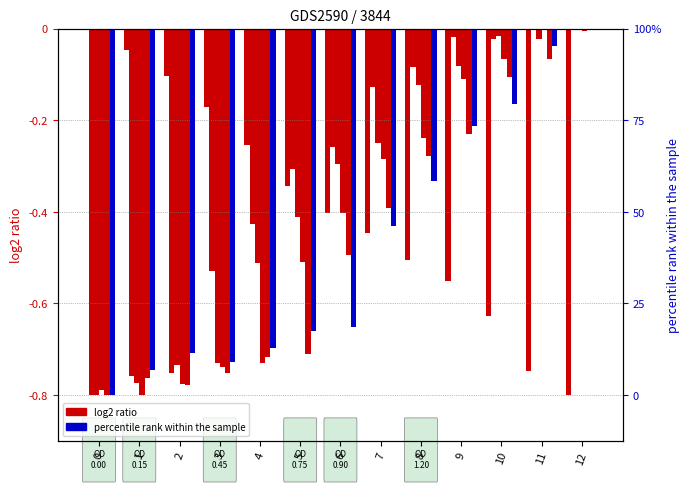

Reading right to left, list all the values displayed in this chart.

2011: 12=-0.8	11=-0.7	10=-0.6	9=-0.6	8=-0.5	7=-0.4	6=-0.4	5=-0.3	4=-0.3	3=-0.2	2=-0.1	1=-0.0	0=0.0
2012: 12=-0.0	11=0.0	10=-0.0	9=-0.0	8=-0.1	7=-0.1	6=-0.3	5=-0.3	4=-0.4	3=-0.5	2=-0.8	1=-0.8	0=-0.8
2013: 12=0.0	11=-0.0	10=-0.0	9=-0.1	8=-0.1	7=-0.3	6=-0.3	5=-0.4	4=-0.5	3=-0.7	2=-0.7	1=-0.8	0=-0.8
2014: 12=-0.0	11=0.0	10=-0.1	9=-0.1	8=-0.2	7=-0.3	6=-0.4	5=-0.5	4=-0.7	3=-0.7	2=-0.8	1=-0.8	0=-0.8
2015: 12=0.0	11=-0.1	10=-0.1	9=-0.2	8=-0.3	7=-0.4	6=-0.5	5=-0.7	4=-0.7	3=-0.8	2=-0.8	1=-0.8	0=-0.8
2016: 12=0.0	11=-0.0	10=-0.2	9=-0.2	8=-0.3	7=-0.4	6=-0.7	5=-0.7	4=-0.7	3=-0.7	2=-0.7	1=-0.7	0=-0.8